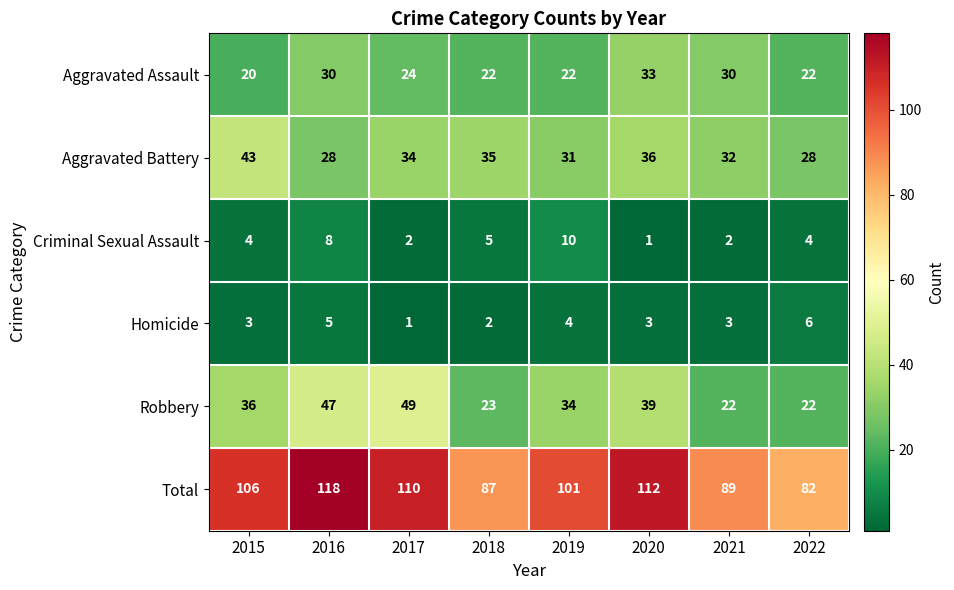

True or false: Homicide has a value of 4 at 2019.

True